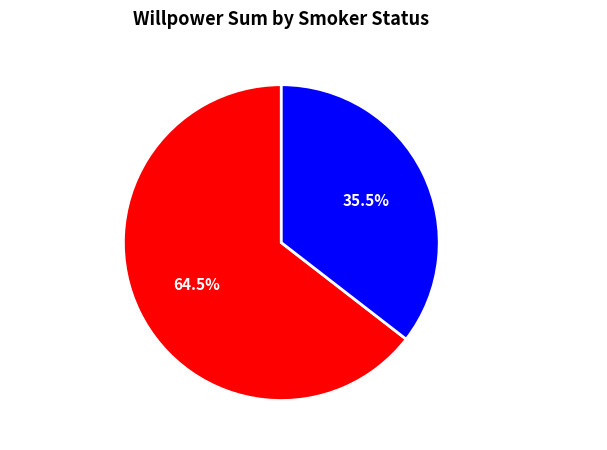

What portion of the pie excludes false?

64.5%